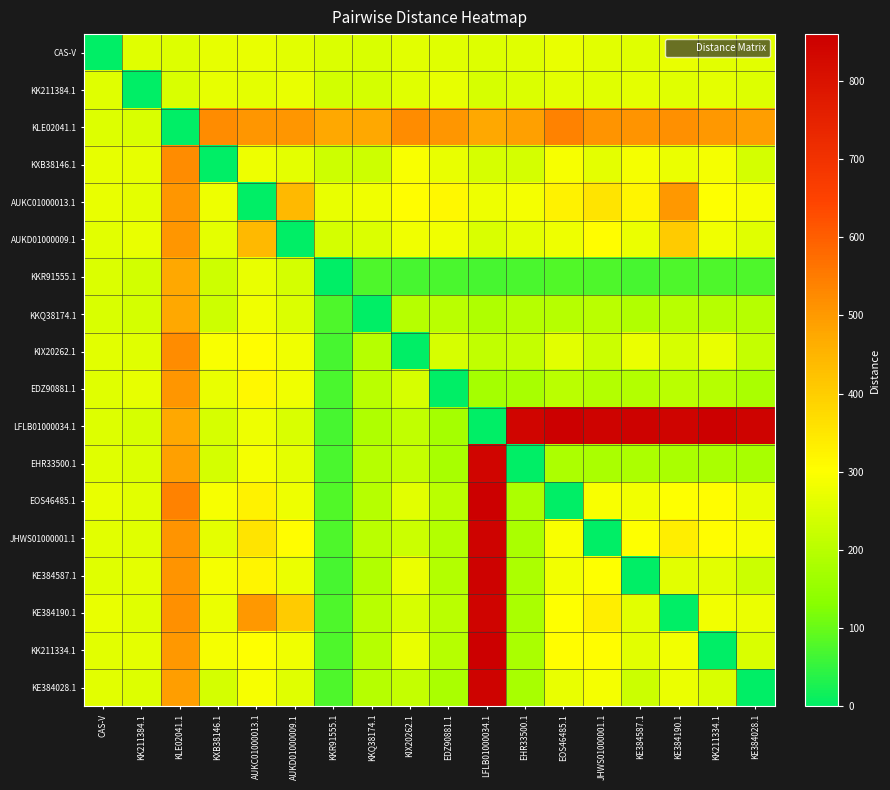

Reading left to right, transcribe all the data shown in this chart.

CAS-V: CAS-V=0	KK211384.1=258	KLE02041.1=252	KXB38146.1=267	AUKC01000013.1=271	AUKD01000009.1=260	KKR91555.1=249	KKQ38174.1=246	KIX20262.1=259	EDZ90881.1=256	LFLB01000034.1=254	EHR33500.1=257	EOS46485.1=269	JHWS01000001.1=261	KE384587.1=256	KE384190.1=270	KK211334.1=260	KE384028.1=261
KK211384.1: CAS-V=258	KK211384.1=0	KLE02041.1=247	KXB38146.1=266	AUKC01000013.1=265	AUKD01000009.1=270	KKR91555.1=237	KKQ38174.1=240	KIX20262.1=257	EDZ90881.1=267	LFLB01000034.1=242	EHR33500.1=249	EOS46485.1=260	JHWS01000001.1=256	KE384587.1=263	KE384190.1=258	KK211334.1=264	KE384028.1=254
KLE02041.1: CAS-V=252	KK211384.1=247	KLE02041.1=0	KXB38146.1=522	AUKC01000013.1=507	AUKD01000009.1=505	KKR91555.1=475	KKQ38174.1=477	KIX20262.1=524	EDZ90881.1=506	LFLB01000034.1=475	EHR33500.1=489	EOS46485.1=538	JHWS01000001.1=509	KE384587.1=508	KE384190.1=514	KK211334.1=501	KE384028.1=493
KXB38146.1: CAS-V=267	KK211384.1=266	KLE02041.1=522	KXB38146.1=0	AUKC01000013.1=276	AUKD01000009.1=264	KKR91555.1=231	KKQ38174.1=231	KIX20262.1=295	EDZ90881.1=271	LFLB01000034.1=243	EHR33500.1=241	EOS46485.1=292	JHWS01000001.1=263	KE384587.1=287	KE384190.1=273	KK211334.1=286	KE384028.1=241
AUKC01000013.1: CAS-V=271	KK211384.1=265	KLE02041.1=507	KXB38146.1=276	AUKC01000013.1=0	AUKD01000009.1=441	KKR91555.1=272	KKQ38174.1=279	KIX20262.1=305	EDZ90881.1=313	LFLB01000034.1=276	EHR33500.1=287	EOS46485.1=326	JHWS01000001.1=354	KE384587.1=322	KE384190.1=503	KK211334.1=301	KE384028.1=289
AUKD01000009.1: CAS-V=260	KK211384.1=270	KLE02041.1=505	KXB38146.1=264	AUKC01000013.1=441	AUKD01000009.1=0	KKR91555.1=241	KKQ38174.1=250	KIX20262.1=279	EDZ90881.1=279	LFLB01000034.1=248	EHR33500.1=264	EOS46485.1=277	JHWS01000001.1=303	KE384587.1=273	KE384190.1=405	KK211334.1=280	KE384028.1=257
KKR91555.1: CAS-V=249	KK211384.1=237	KLE02041.1=475	KXB38146.1=231	AUKC01000013.1=272	AUKD01000009.1=241	KKR91555.1=0	KKQ38174.1=77	KIX20262.1=69	EDZ90881.1=71	LFLB01000034.1=68	EHR33500.1=73	EOS46485.1=78	JHWS01000001.1=77	KE384587.1=70	KE384190.1=75	KK211334.1=75	KE384028.1=76
KKQ38174.1: CAS-V=246	KK211384.1=240	KLE02041.1=477	KXB38146.1=231	AUKC01000013.1=279	AUKD01000009.1=250	KKR91555.1=77	KKQ38174.1=0	KIX20262.1=197	EDZ90881.1=202	LFLB01000034.1=186	EHR33500.1=195	EOS46485.1=196	JHWS01000001.1=202	KE384587.1=191	KE384190.1=200	KK211334.1=198	KE384028.1=198
KIX20262.1: CAS-V=259	KK211384.1=257	KLE02041.1=524	KXB38146.1=295	AUKC01000013.1=305	AUKD01000009.1=279	KKR91555.1=69	KKQ38174.1=197	KIX20262.1=0	EDZ90881.1=243	LFLB01000034.1=214	EHR33500.1=216	EOS46485.1=259	JHWS01000001.1=228	KE384587.1=275	KE384190.1=244	KK211334.1=270	KE384028.1=218
EDZ90881.1: CAS-V=256	KK211384.1=267	KLE02041.1=506	KXB38146.1=271	AUKC01000013.1=313	AUKD01000009.1=279	KKR91555.1=71	KKQ38174.1=202	KIX20262.1=243	EDZ90881.1=0	LFLB01000034.1=172	EHR33500.1=176	EOS46485.1=202	JHWS01000001.1=192	KE384587.1=194	KE384190.1=203	KK211334.1=195	KE384028.1=181
LFLB01000034.1: CAS-V=254	KK211384.1=242	KLE02041.1=475	KXB38146.1=243	AUKC01000013.1=276	AUKD01000009.1=248	KKR91555.1=68	KKQ38174.1=186	KIX20262.1=214	EDZ90881.1=172	LFLB01000034.1=0	EHR33500.1=843	EOS46485.1=860	JHWS01000001.1=849	KE384587.1=851	KE384190.1=846	KK211334.1=859	KE384028.1=847
EHR33500.1: CAS-V=257	KK211384.1=249	KLE02041.1=489	KXB38146.1=241	AUKC01000013.1=287	AUKD01000009.1=264	KKR91555.1=73	KKQ38174.1=195	KIX20262.1=216	EDZ90881.1=176	LFLB01000034.1=843	EHR33500.1=0	EOS46485.1=184	JHWS01000001.1=179	KE384587.1=183	KE384190.1=181	KK211334.1=180	KE384028.1=178
EOS46485.1: CAS-V=269	KK211384.1=260	KLE02041.1=538	KXB38146.1=292	AUKC01000013.1=326	AUKD01000009.1=277	KKR91555.1=78	KKQ38174.1=196	KIX20262.1=259	EDZ90881.1=202	LFLB01000034.1=860	EHR33500.1=184	EOS46485.1=0	JHWS01000001.1=295	KE384587.1=285	KE384190.1=301	KK211334.1=305	KE384028.1=272
JHWS01000001.1: CAS-V=261	KK211384.1=256	KLE02041.1=509	KXB38146.1=263	AUKC01000013.1=354	AUKD01000009.1=303	KKR91555.1=77	KKQ38174.1=202	KIX20262.1=228	EDZ90881.1=192	LFLB01000034.1=849	EHR33500.1=179	EOS46485.1=295	JHWS01000001.1=0	KE384587.1=301	KE384190.1=335	KK211334.1=304	KE384028.1=287
KE384587.1: CAS-V=256	KK211384.1=263	KLE02041.1=508	KXB38146.1=287	AUKC01000013.1=322	AUKD01000009.1=273	KKR91555.1=70	KKQ38174.1=191	KIX20262.1=275	EDZ90881.1=194	LFLB01000034.1=851	EHR33500.1=183	EOS46485.1=285	JHWS01000001.1=301	KE384587.1=0	KE384190.1=259	KK211334.1=259	KE384028.1=227
KE384190.1: CAS-V=270	KK211384.1=258	KLE02041.1=514	KXB38146.1=273	AUKC01000013.1=503	AUKD01000009.1=405	KKR91555.1=75	KKQ38174.1=200	KIX20262.1=244	EDZ90881.1=203	LFLB01000034.1=846	EHR33500.1=181	EOS46485.1=301	JHWS01000001.1=335	KE384587.1=259	KE384190.1=0	KK211334.1=285	KE384028.1=273
KK211334.1: CAS-V=260	KK211384.1=264	KLE02041.1=501	KXB38146.1=286	AUKC01000013.1=301	AUKD01000009.1=280	KKR91555.1=75	KKQ38174.1=198	KIX20262.1=270	EDZ90881.1=195	LFLB01000034.1=859	EHR33500.1=180	EOS46485.1=305	JHWS01000001.1=304	KE384587.1=259	KE384190.1=285	KK211334.1=0	KE384028.1=247
KE384028.1: CAS-V=261	KK211384.1=254	KLE02041.1=493	KXB38146.1=241	AUKC01000013.1=289	AUKD01000009.1=257	KKR91555.1=76	KKQ38174.1=198	KIX20262.1=218	EDZ90881.1=181	LFLB01000034.1=847	EHR33500.1=178	EOS46485.1=272	JHWS01000001.1=287	KE384587.1=227	KE384190.1=273	KK211334.1=247	KE384028.1=0